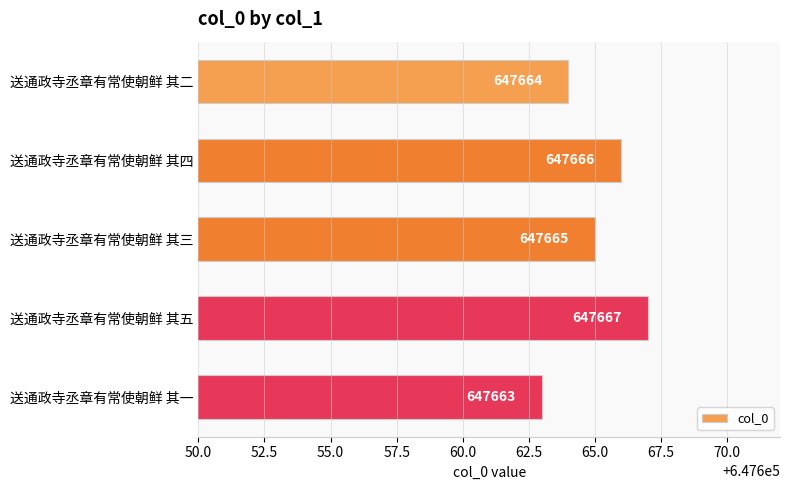

How many values are below 647665?

2